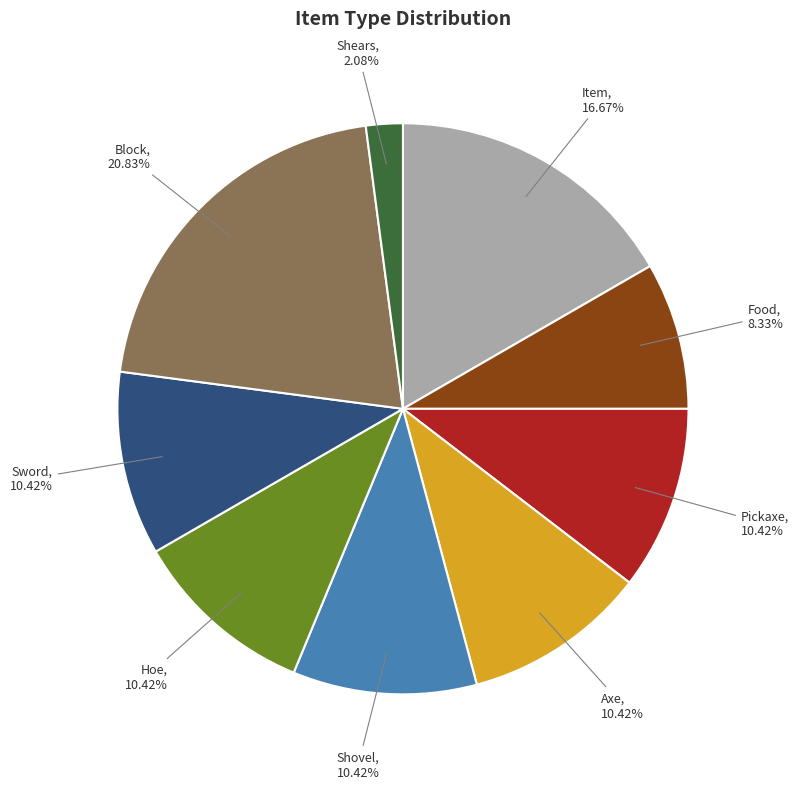

Does any single category account for the majority?

No